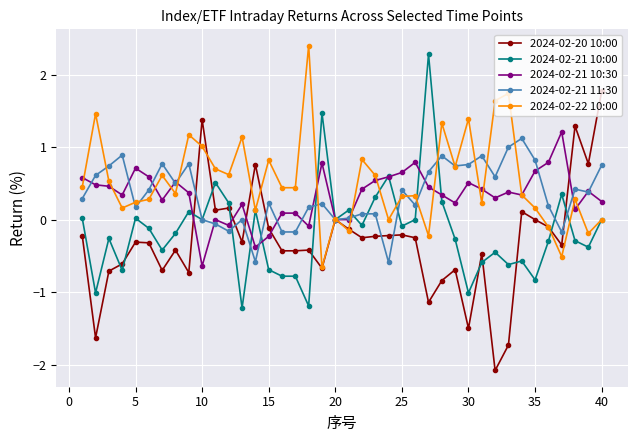

True or false: 2024-02-22 10:00 has more than 2 interior local peaks.

True